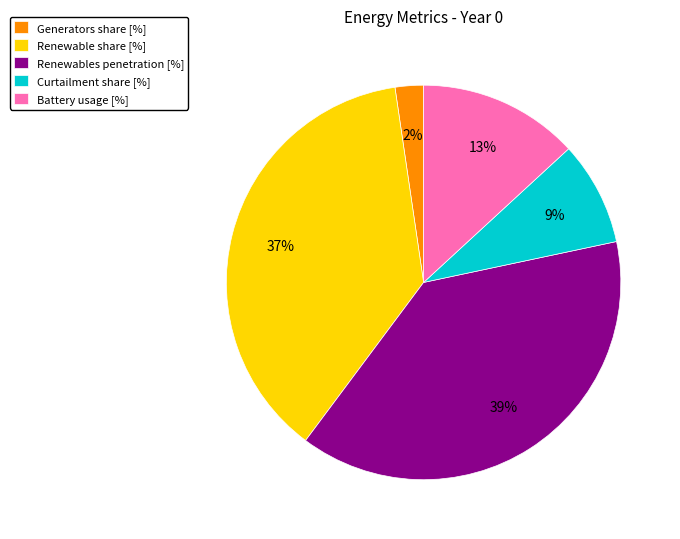

Rank the categories by value from highest to lowest.

Renewables penetration [%], Renewable share [%], Battery usage [%], Curtailment share [%], Generators share [%]